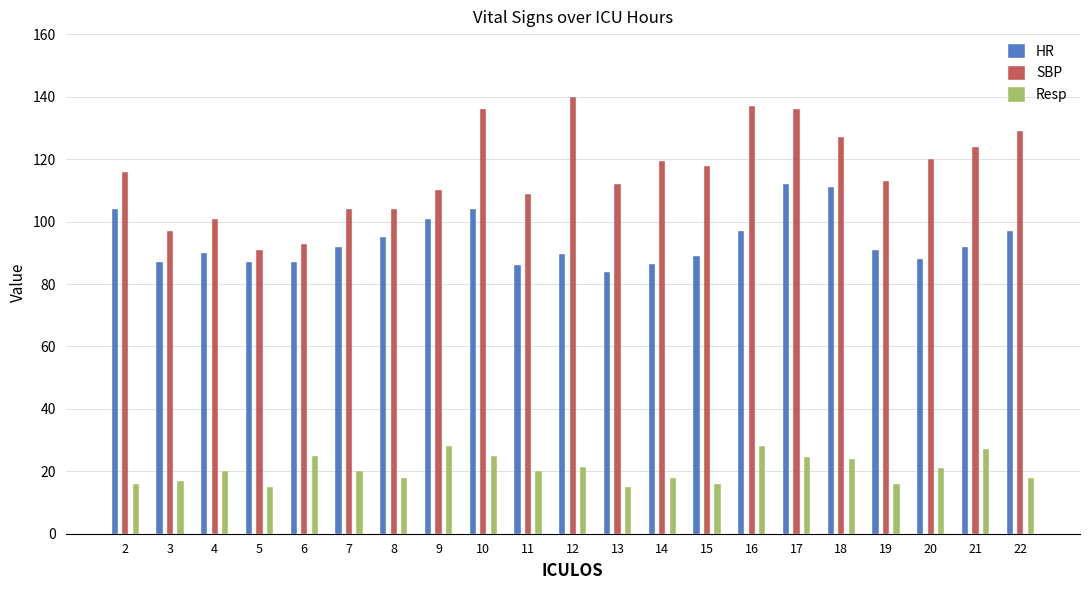

List the series in order of their peak value, highest first.

SBP, HR, Resp